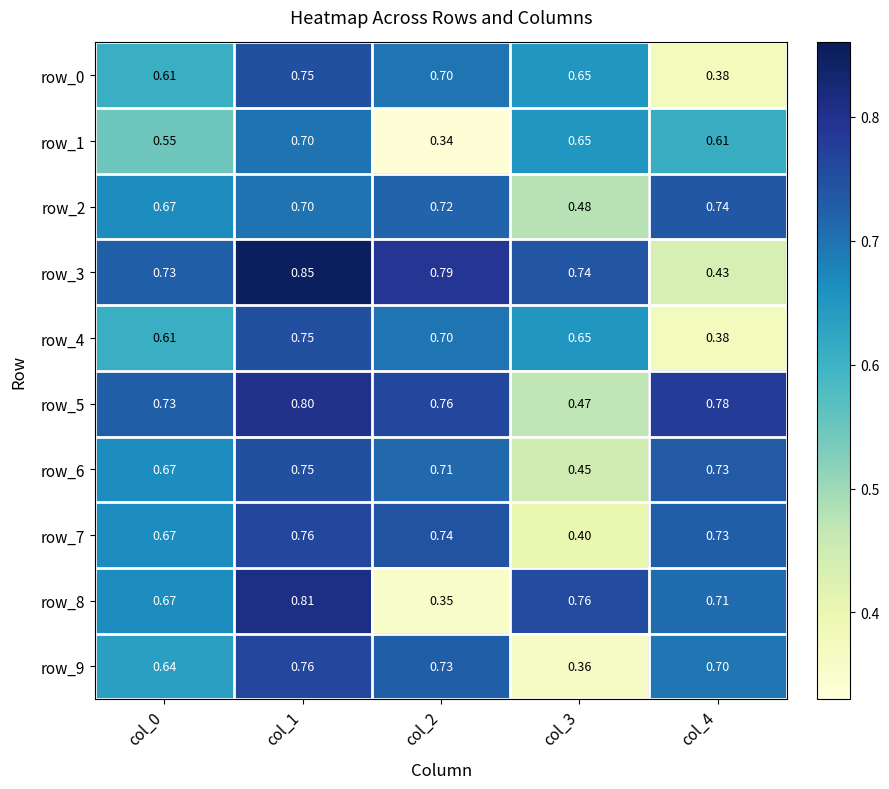

List the labels in order of row_6 value, smallest first.

col_3, col_0, col_2, col_4, col_1